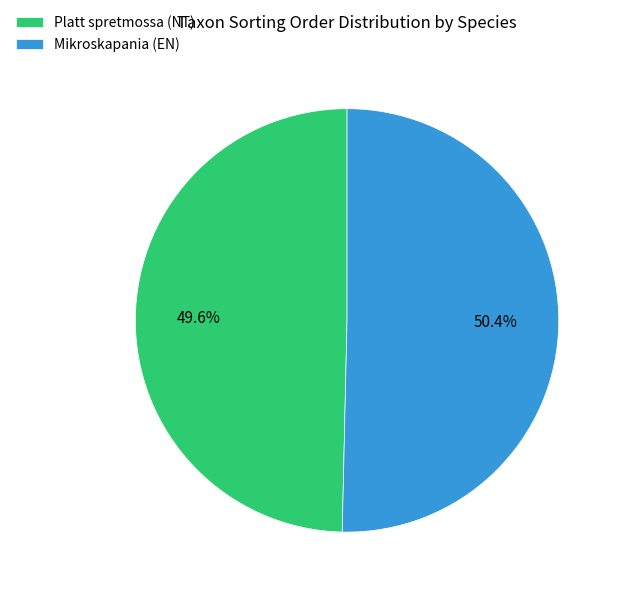

Is there any slice that represents more than half of the pie?

Yes